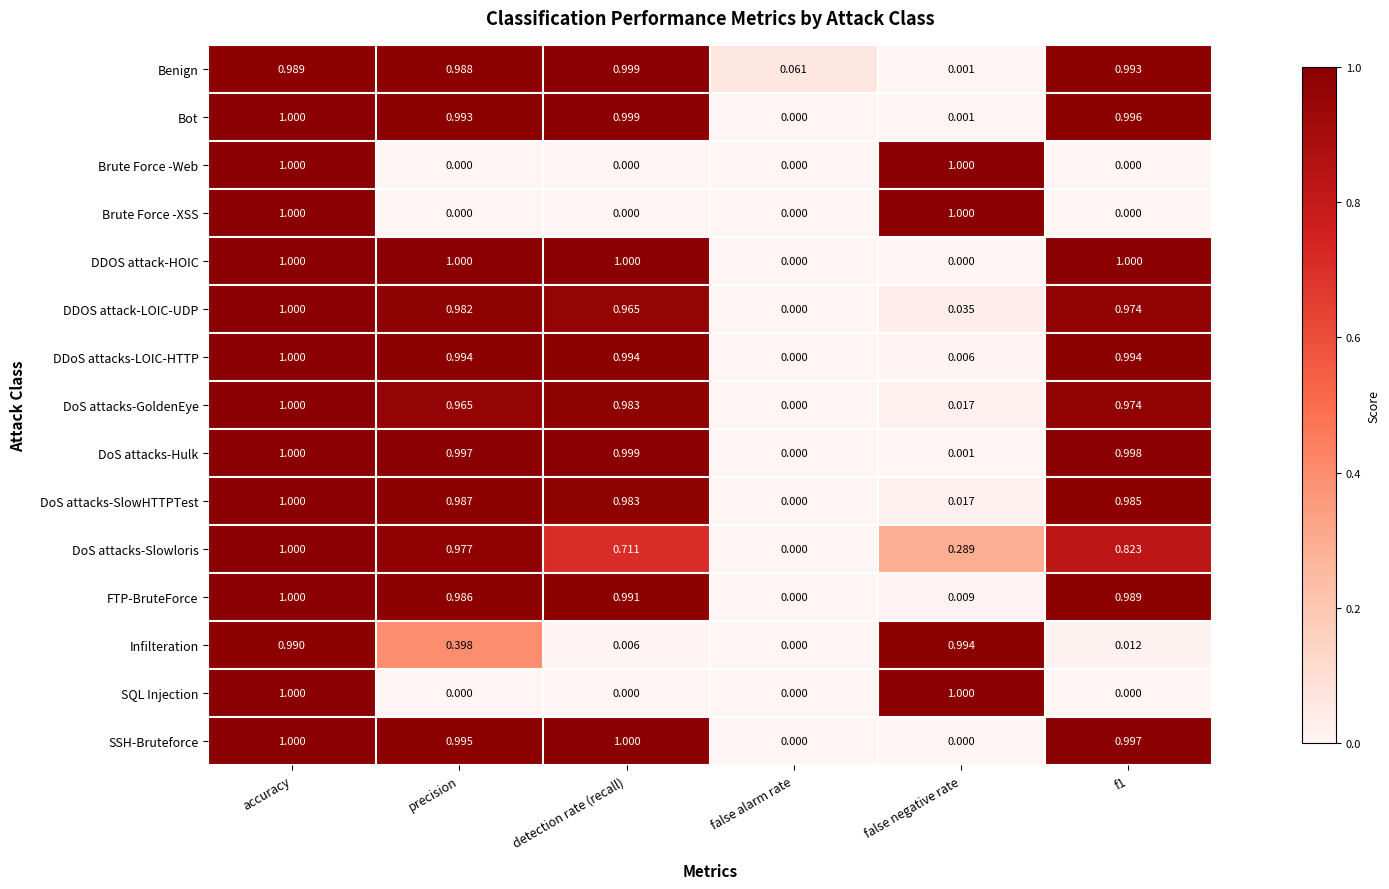

Which series changed the most between false alarm rate and f1?

DDOS attack-HOIC